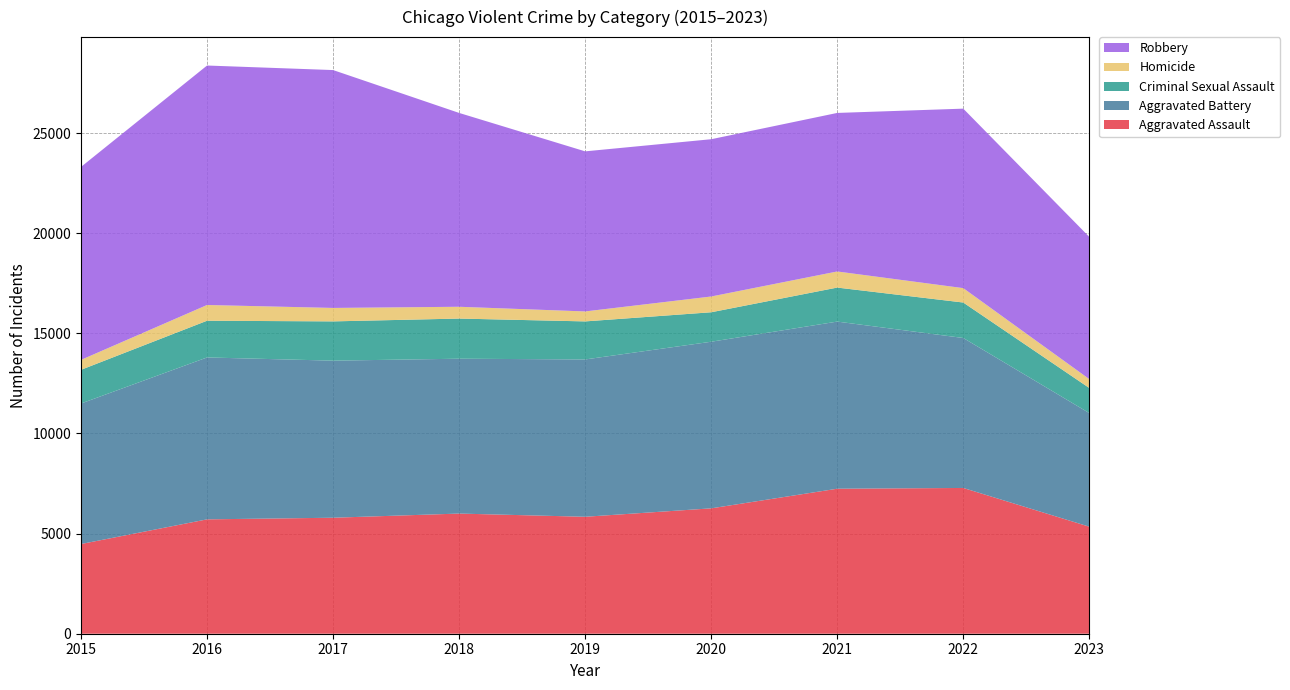

Reading right to left, list all the values displayed in this chart.

Aggravated Assault: 5346	7280	7242	6262	5841	6001	5793	5712	4480
Aggravated Battery: 5673	7490	8347	8321	7857	7734	7845	8086	7018
Criminal Sexual Assault: 1254	1771	1699	1472	1900	2005	1961	1834	1683
Homicide: 443	719	804	787	498	589	672	786	496
Robbery: 7102	8964	7918	7855	7995	9681	11880	11960	9638